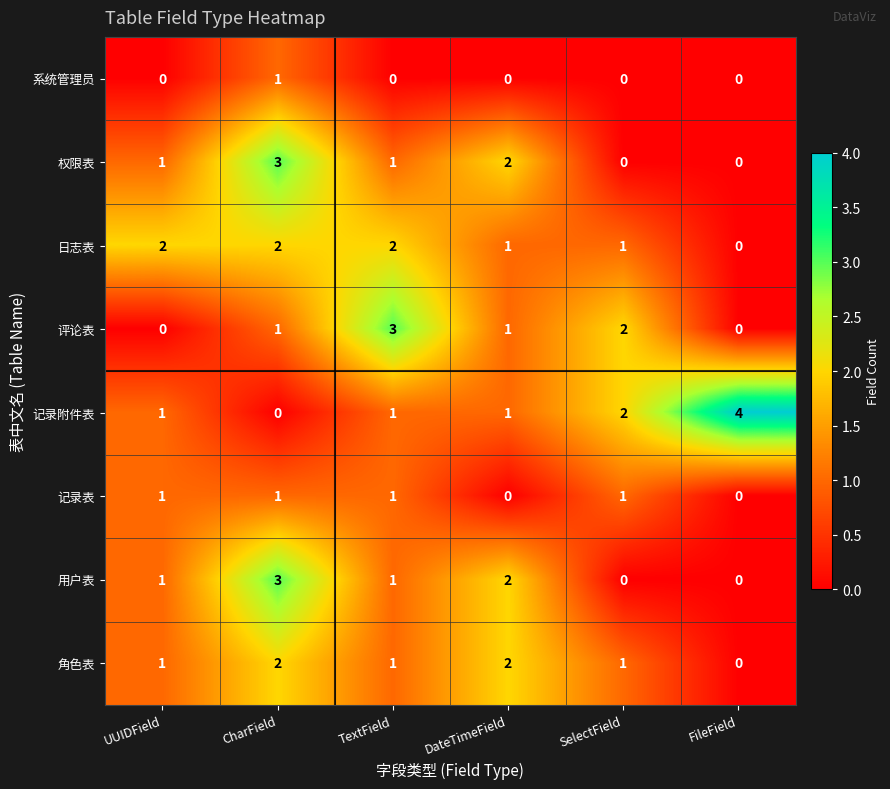

Which series has the largest total across all categories?

记录附件表